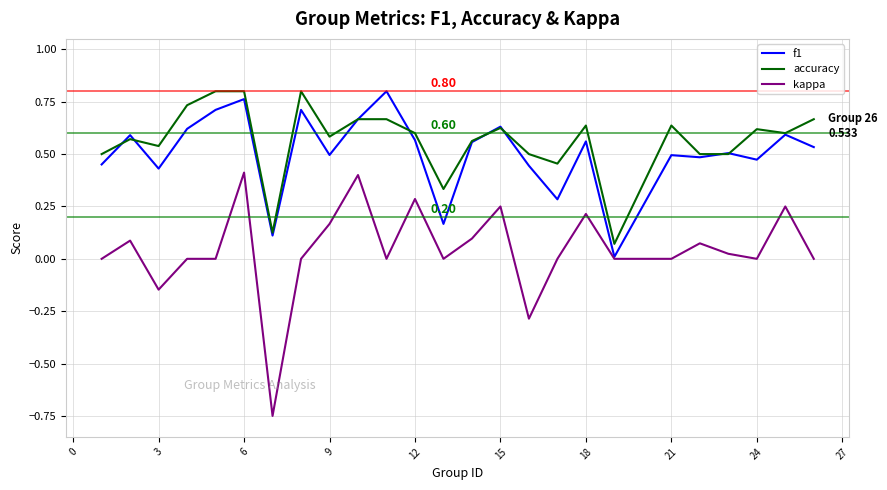

True or false: accuracy and kappa cross at least once.

False